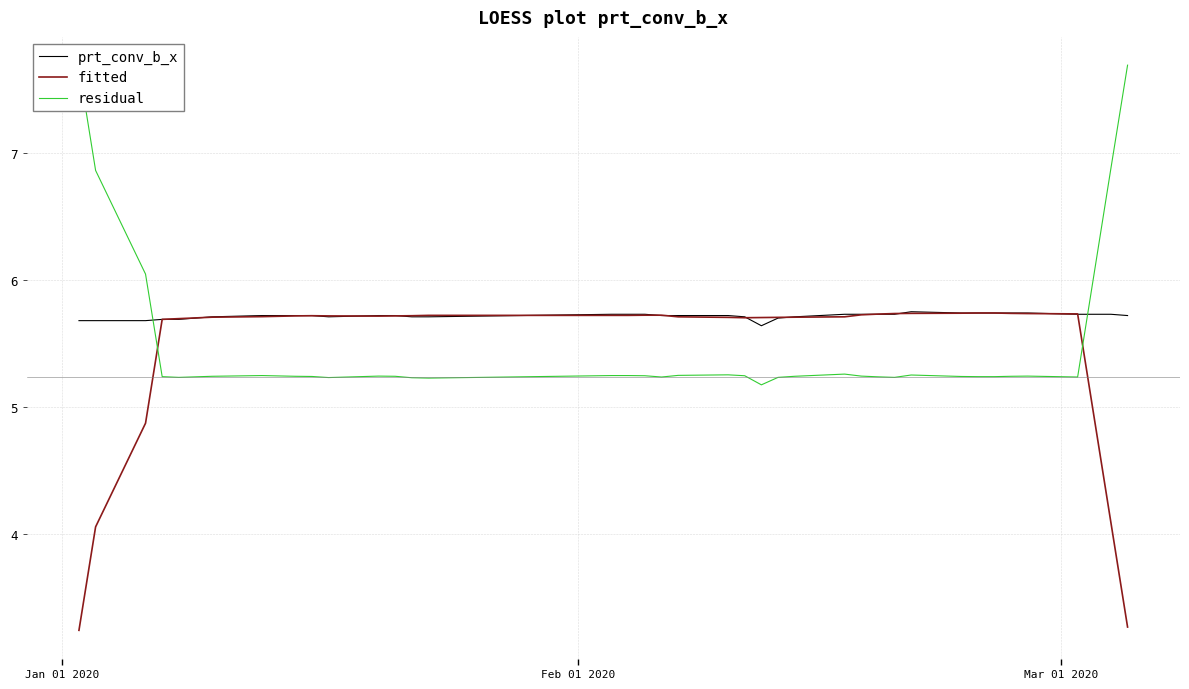

After their last crossing, which series has the higher values: residual or fitted?

residual